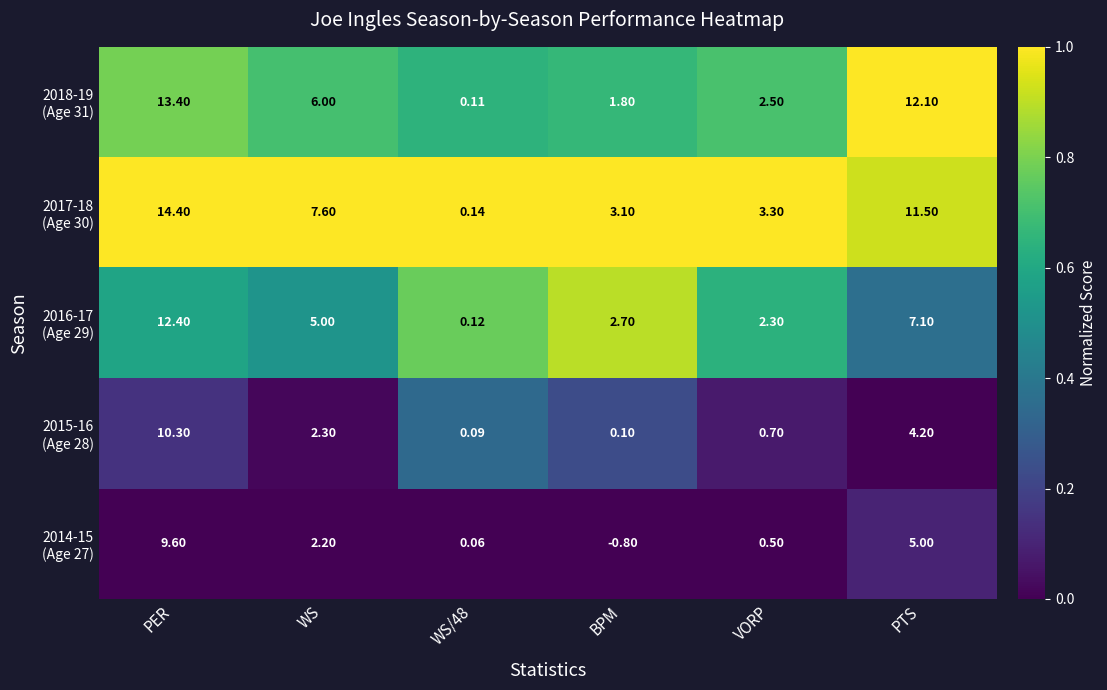

Count the number of categories in the chart.

6